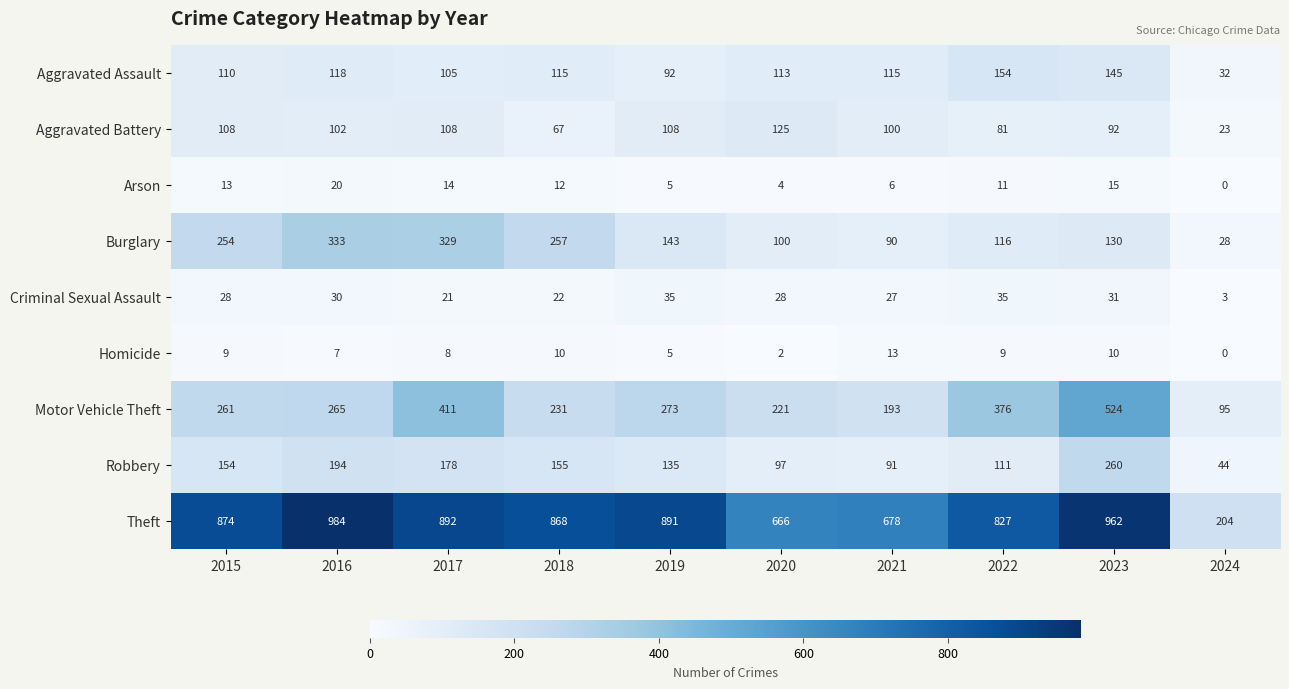

Which series changed the most between 2019 and 2024?

Theft